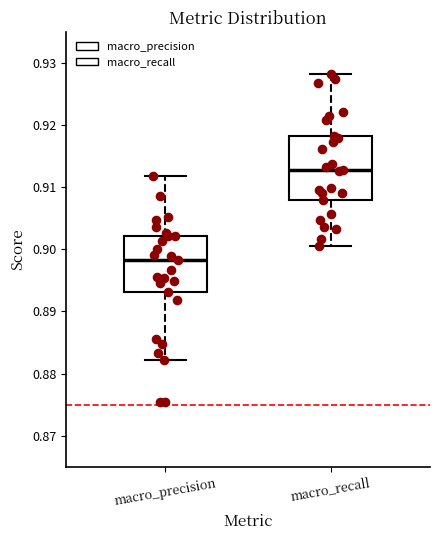

Comparing the boxes themselves (not the whiskers), which one is the tallest?

macro_recall